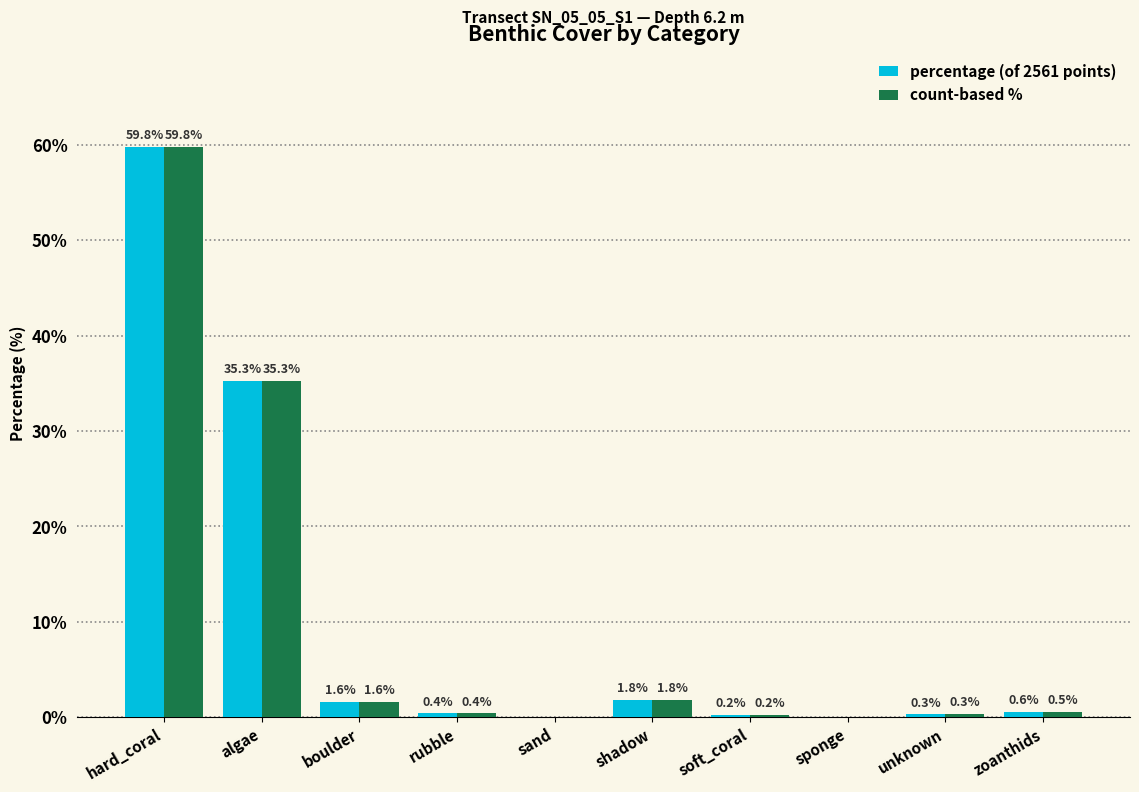

What is the total value across all series at algae?

70.6